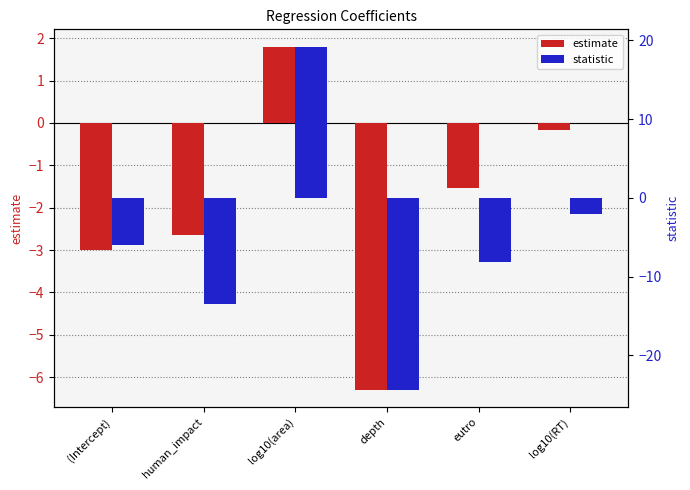

List the labels in order of estimate value, largest first.

log10(area), log10(RT), eutro, human_impact, (Intercept), depth